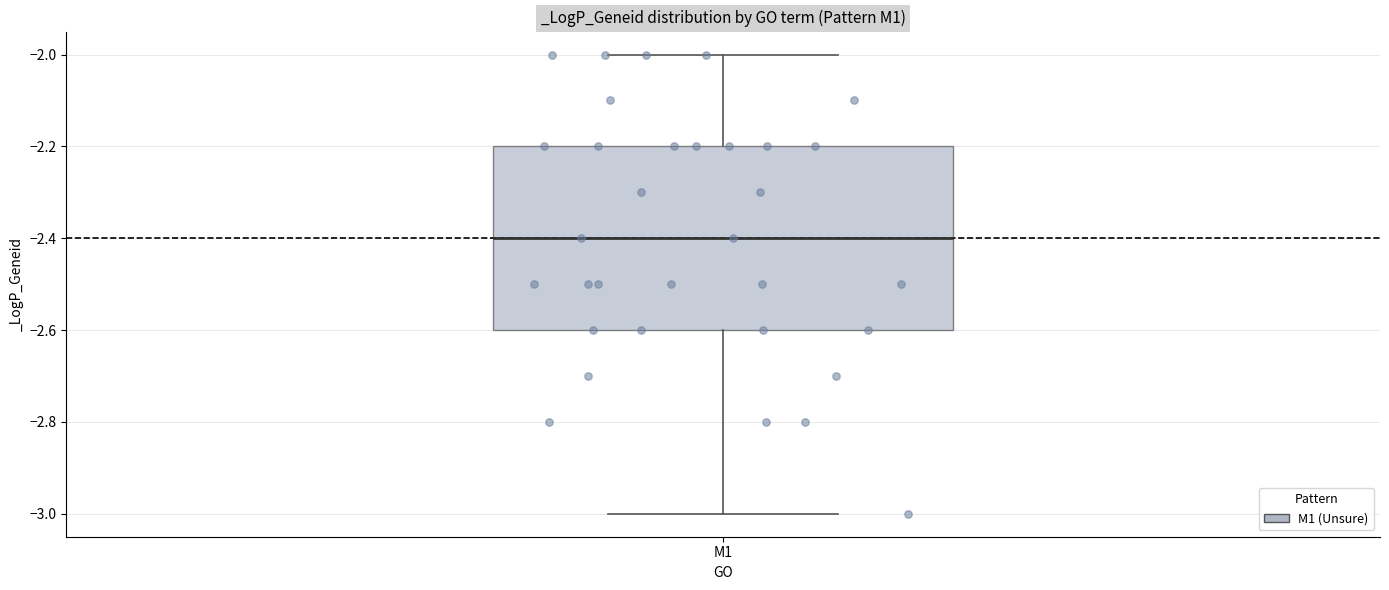

Where does the upper whisker of the box for M1 end on the y-axis? The values are not printed on the chart, so give them approximately, as read against the axis.

-2.0